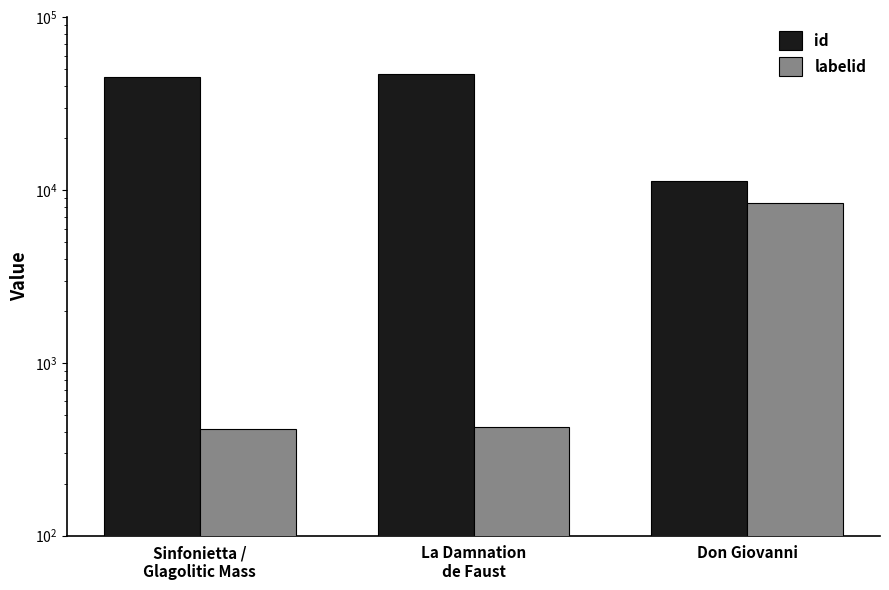

List the labels in order of id value, largest first.

La Damnation
de Faust, Sinfonietta /
Glagolitic Mass, Don Giovanni